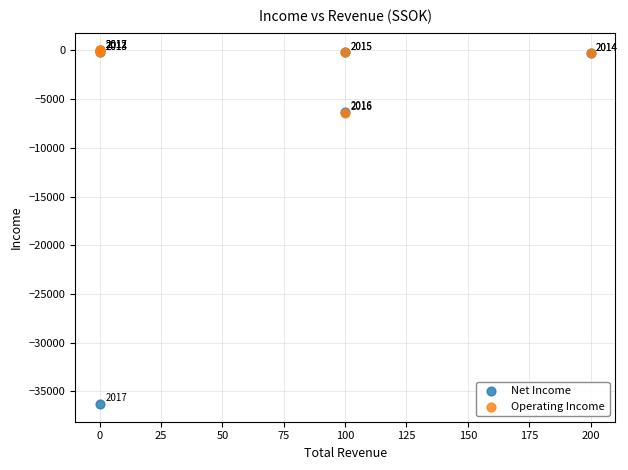

Which series has the largest Y range (max minus min)?

Net Income